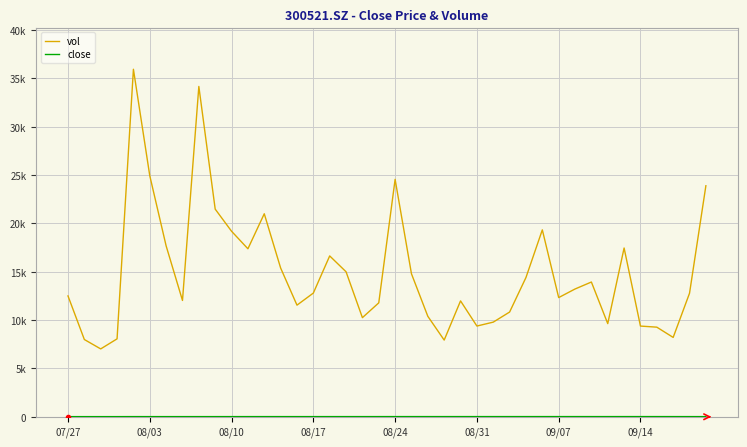

Does the chart have visible grid lines?

Yes